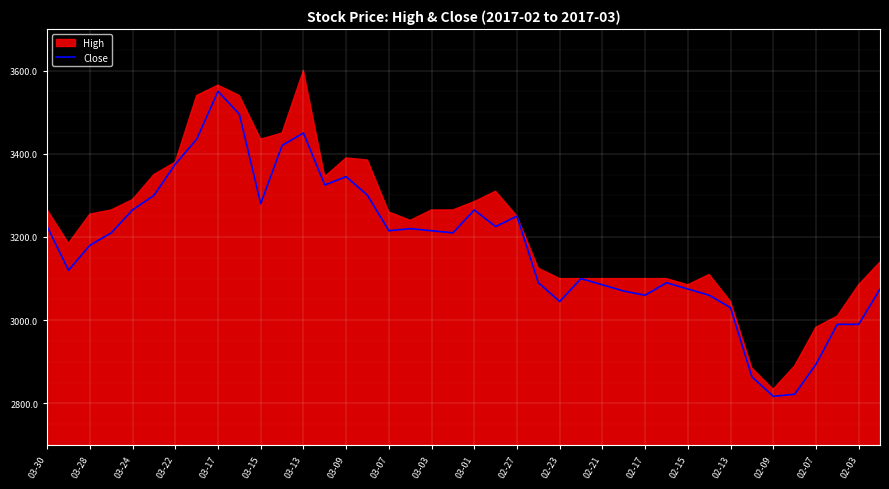

Which category has the highest value in the Close series?

03-17